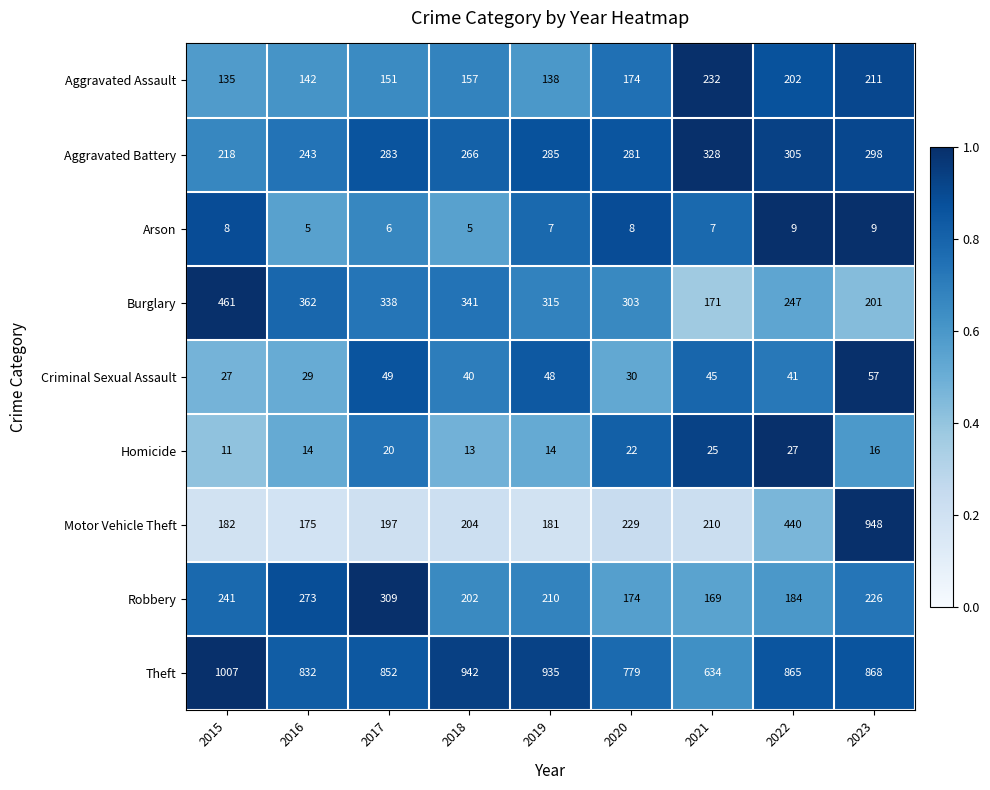

Read the Aggravated Battery value at 2020.

281